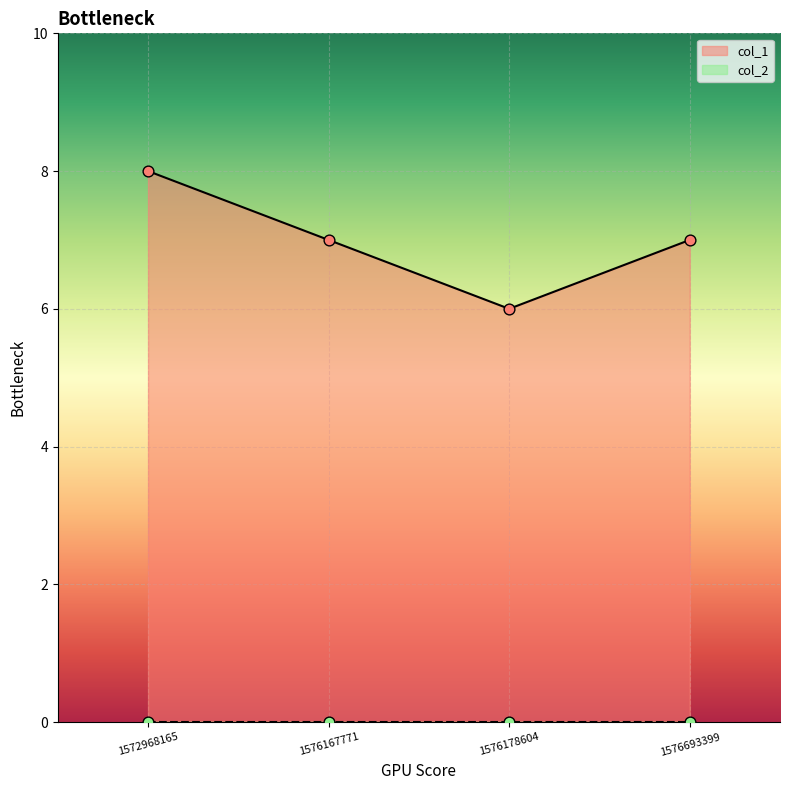

What is the change in value from 1572968165 to 1576178604?

-2